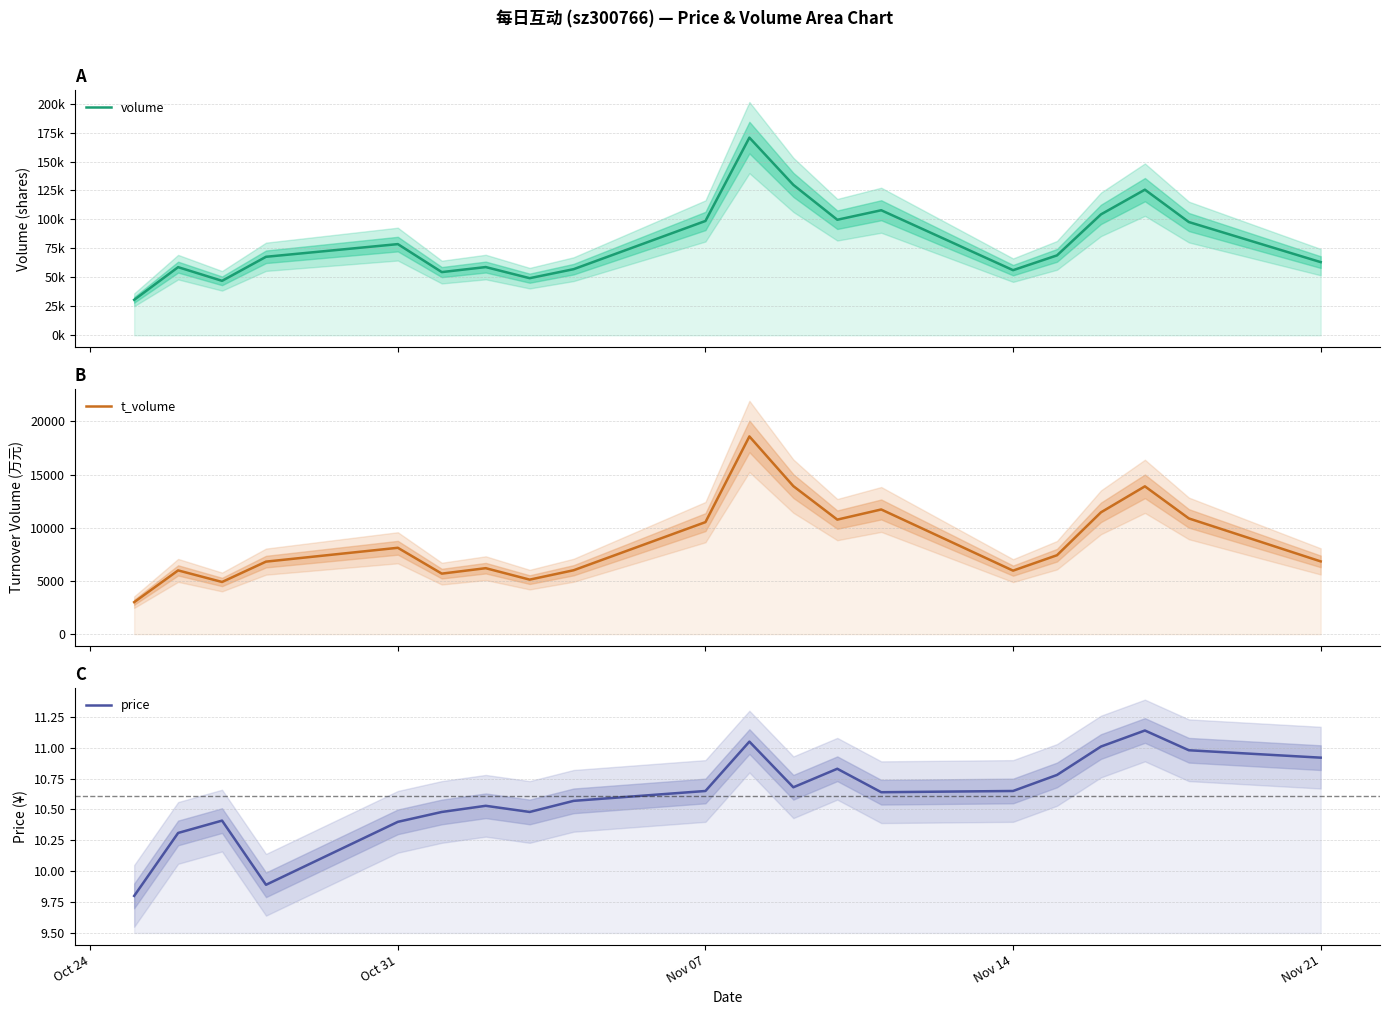

In volume, how many points are lower than both neighbors (excluding endpoints)?

5